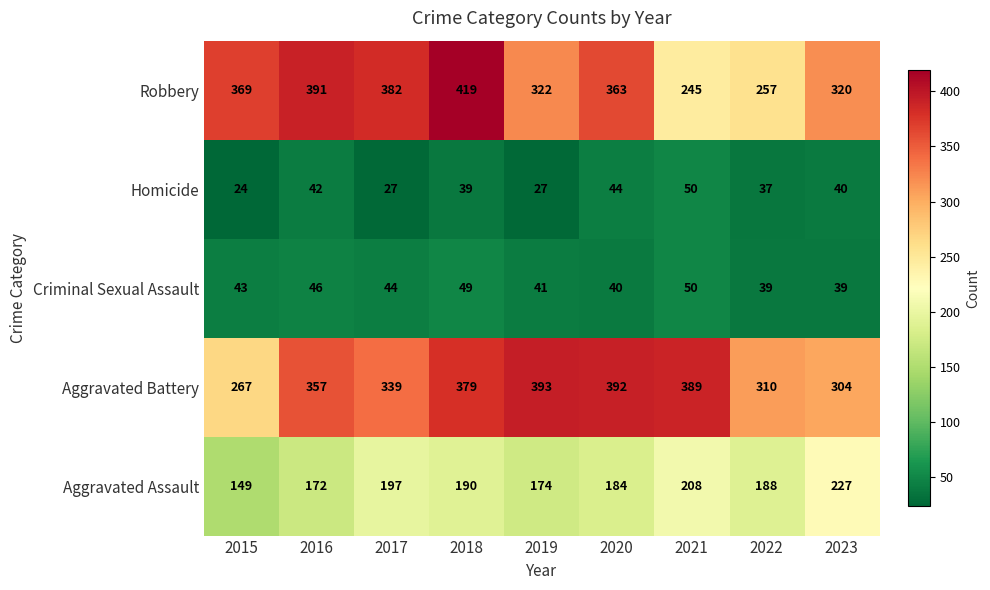

What is the maximum value shown in the chart?

419